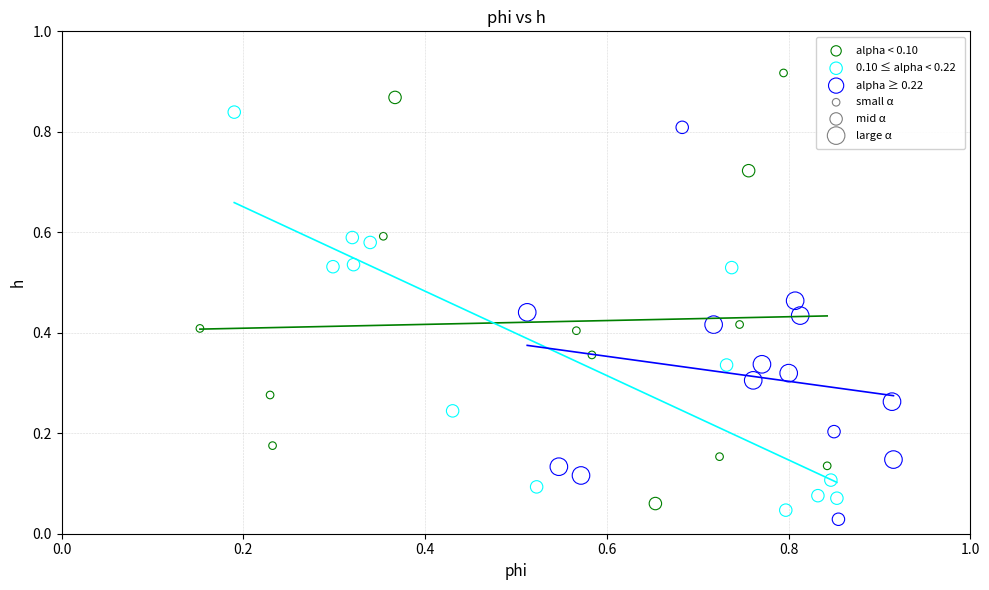

Which series reaches the maximum Y coordinate?

alpha < 0.10